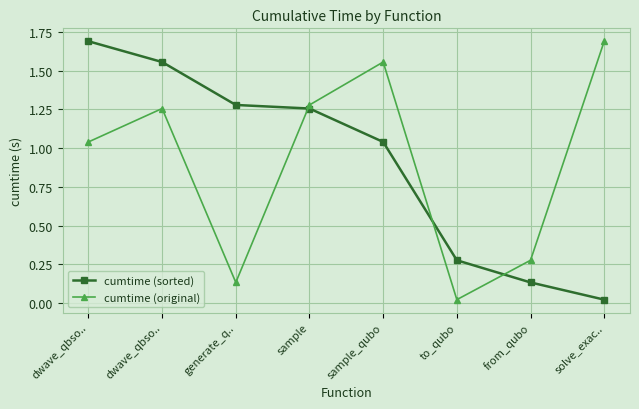

How many interior local peaks does the cumtime (original) series have?

2